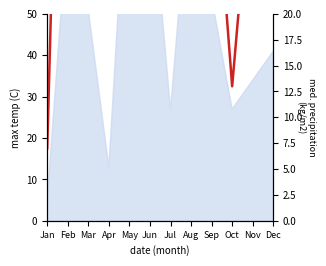

List the labels in order of value, smallest first.

Jan, Oct, Apr, Jul, Dec, Nov, Sep, Mar, Aug, Jun, May, Feb